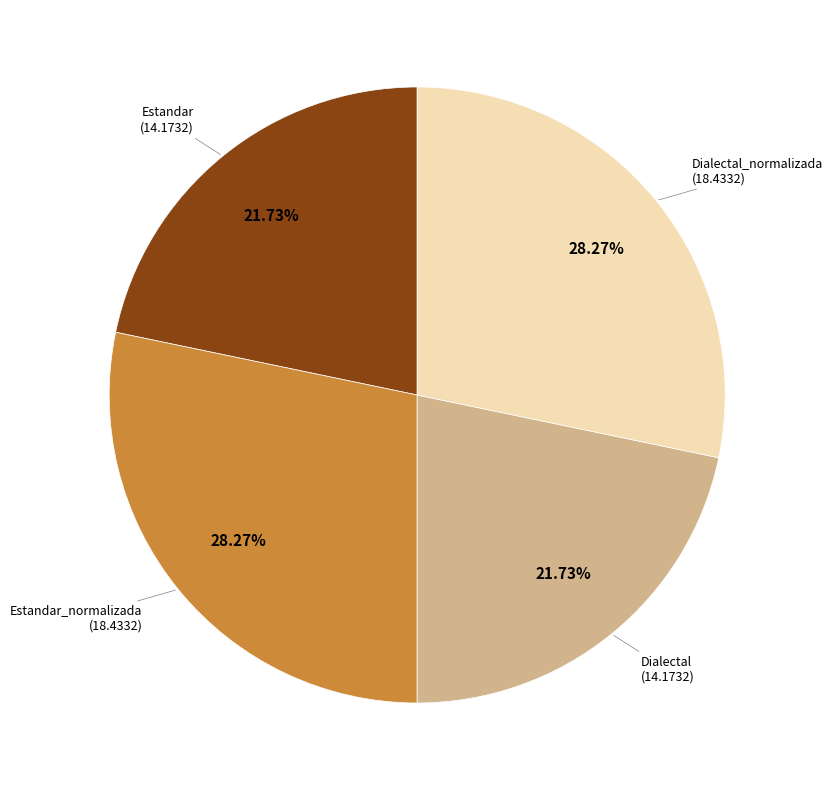

Approximately how many times larger is the value at Estandar_normalizada compared to Dialectal_normalizada?

1.0